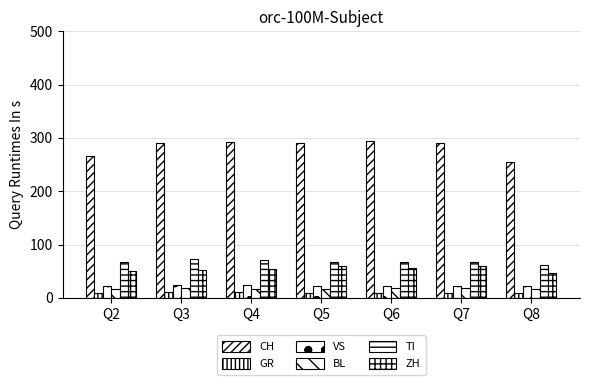

How many bars are there in total?

42